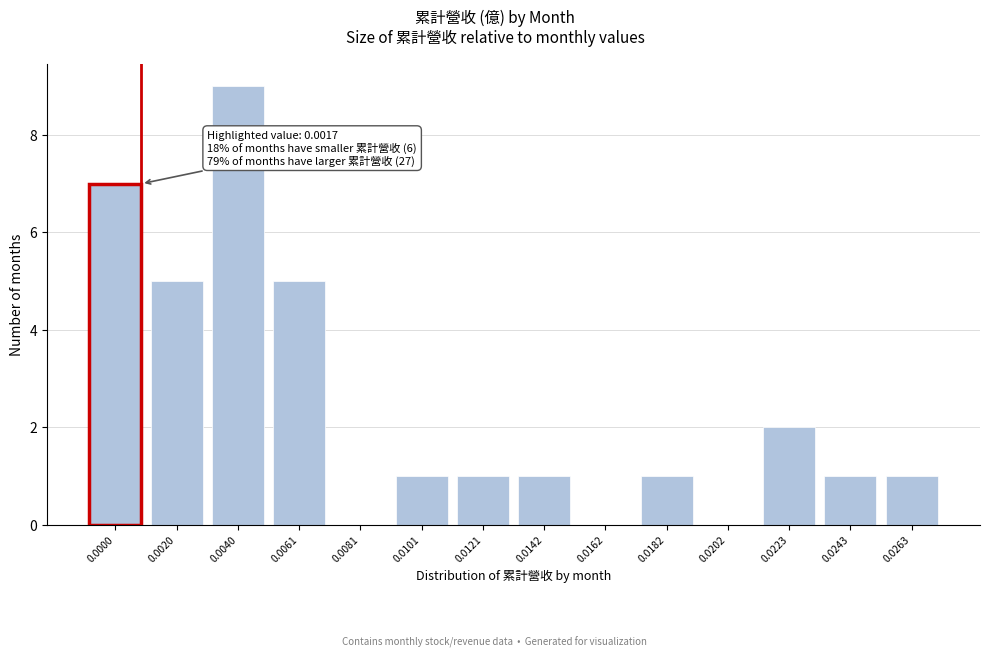

Reading left to right, list all the values displayed in this chart.

0.0000=7	0.0020=5	0.0040=9	0.0061=5	0.0081=0	0.0101=1	0.0121=1	0.0142=1	0.0162=0	0.0182=1	0.0202=0	0.0223=2	0.0243=1	0.0263=1